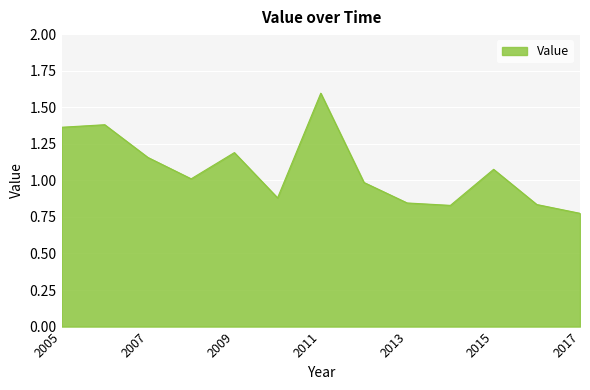

What is the maximum value shown in the chart?

1.6